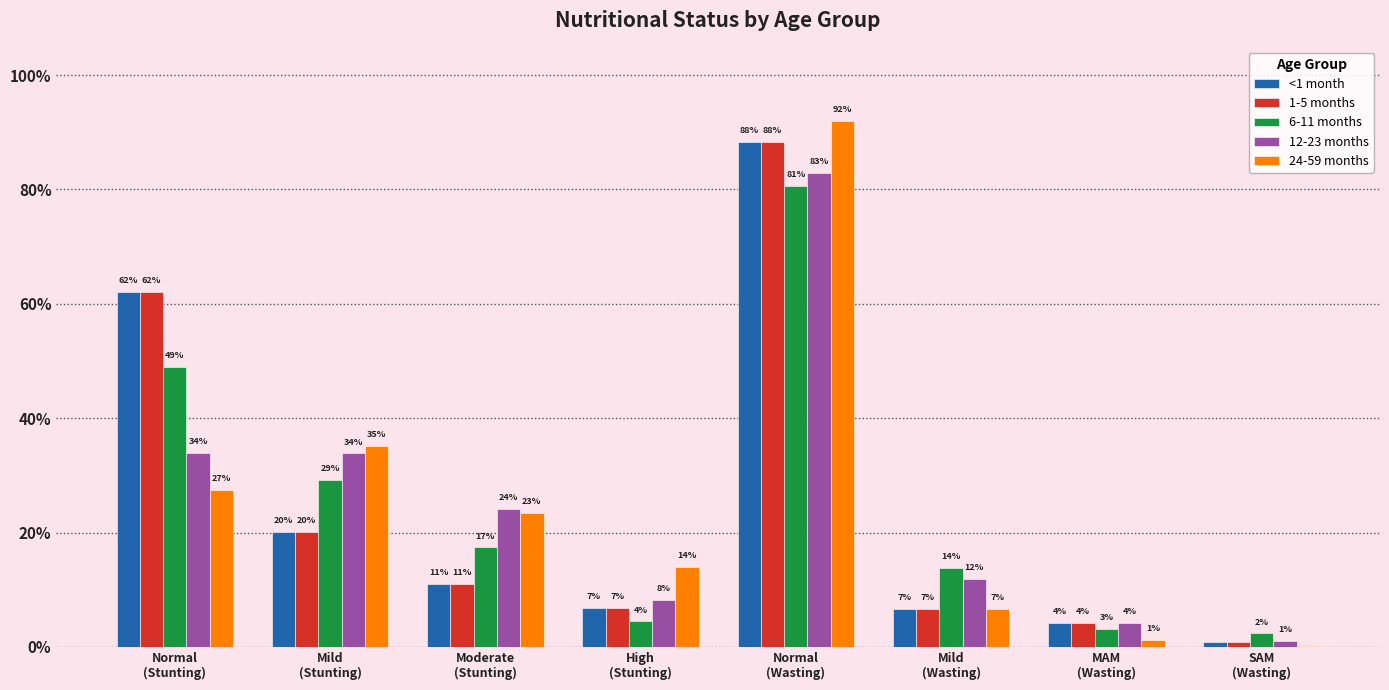

What are all the series names shown in the legend?

<1 month, 1-5 months, 6-11 months, 12-23 months, 24-59 months